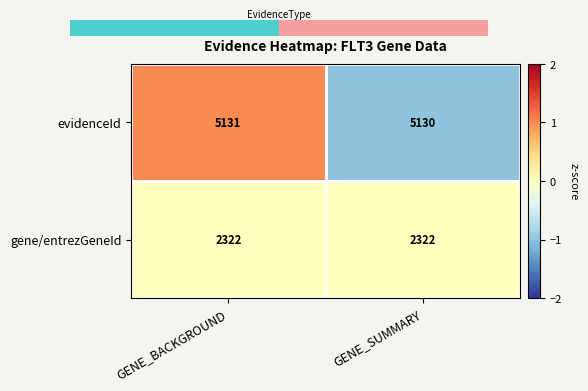

Count the number of categories in the chart.

2